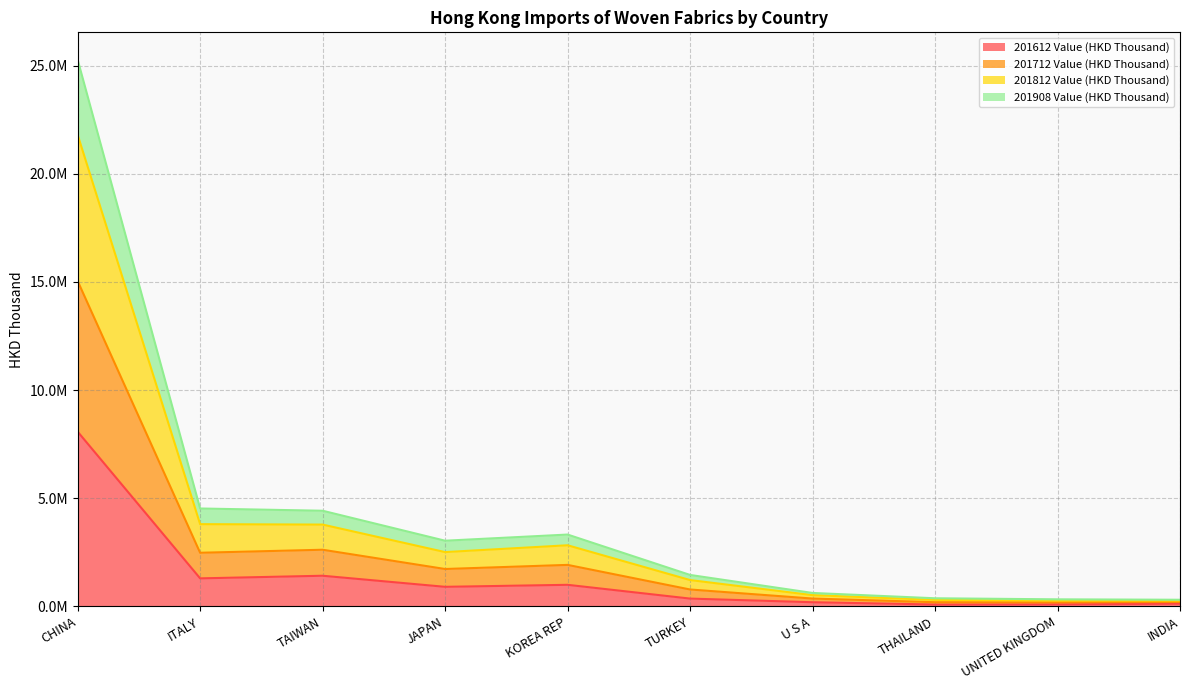

Does the chart display data point markers on the line(s)?

No